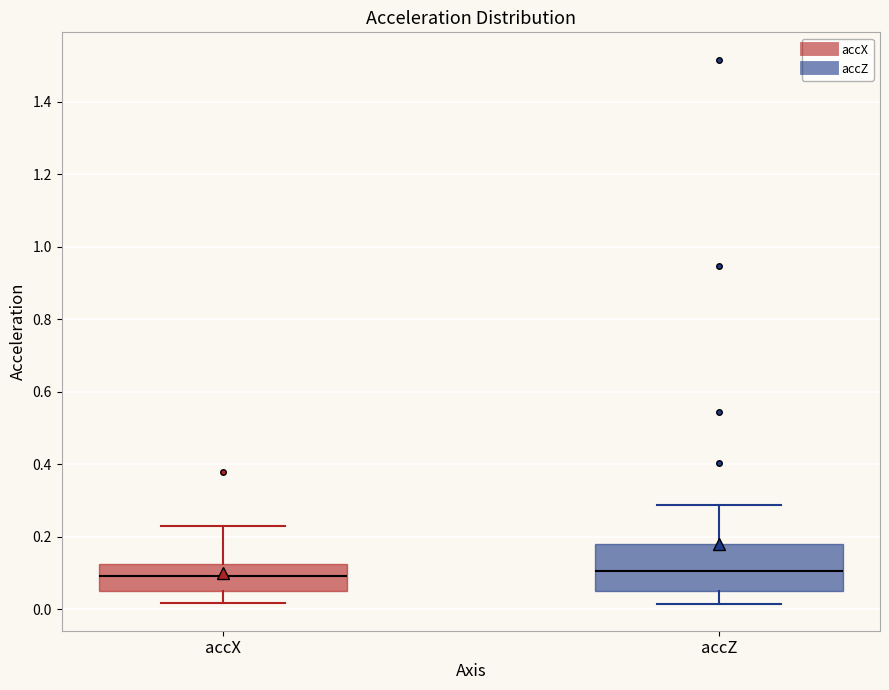

Comparing the boxes themselves (not the whiskers), which one is the tallest?

accZ